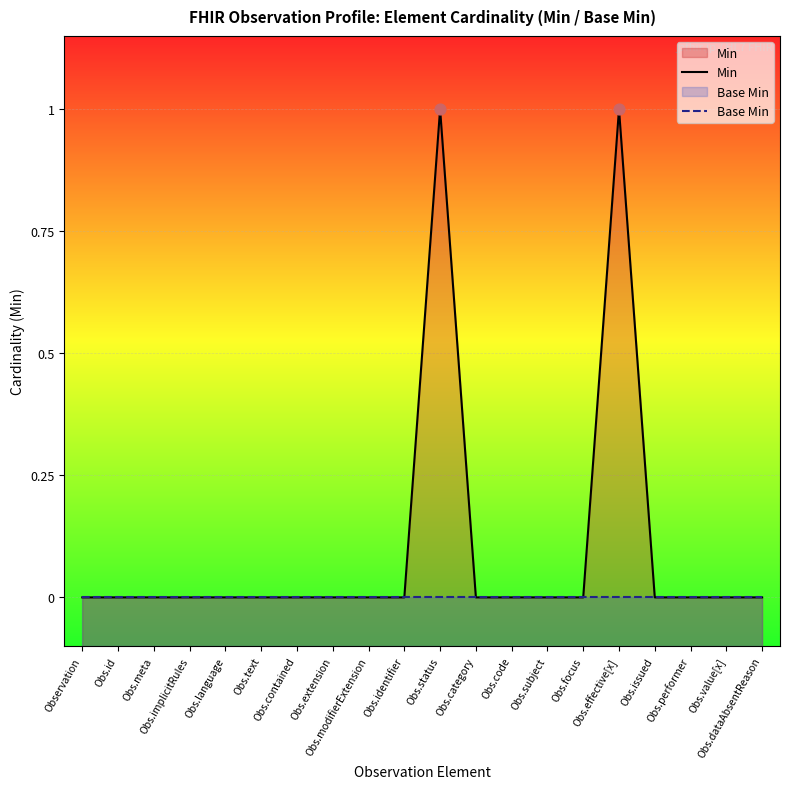

Which series contains the lowest Y value?

Min